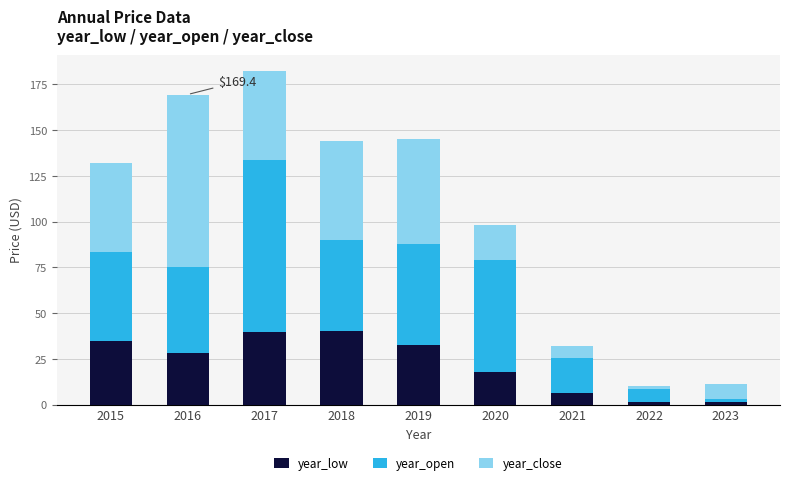

What is the average value of the year_low series?

22.6